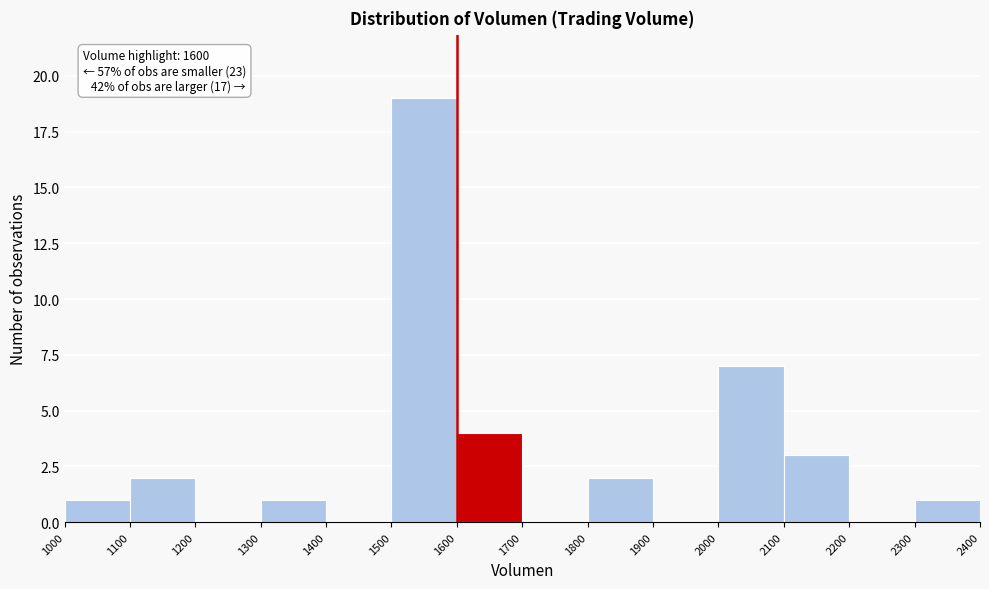

Over which range of the x-axis is the bar tallest?

1500 to 1600